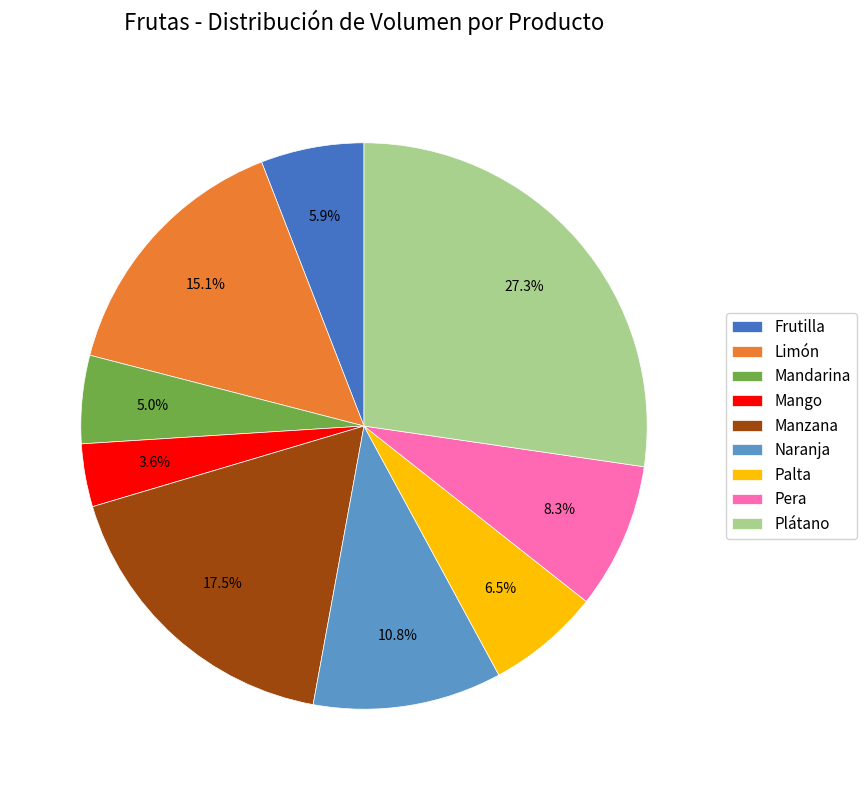

Does any single category account for the majority?

No